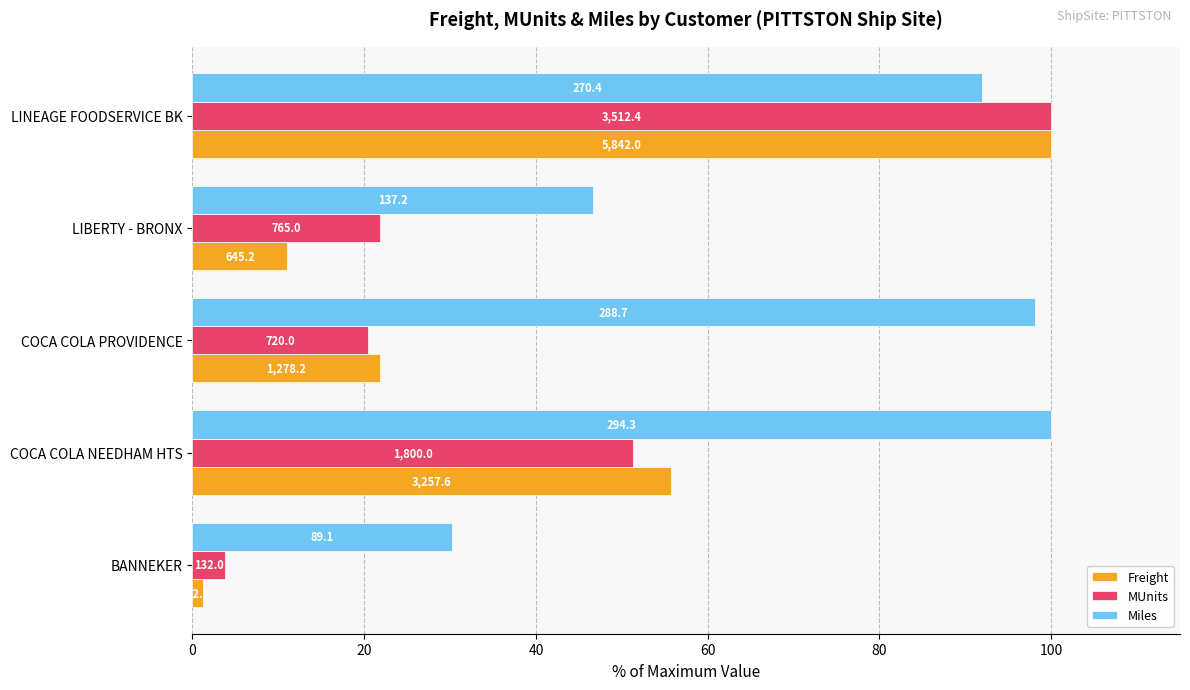

What are all the series names shown in the legend?

Freight, MUnits, Miles